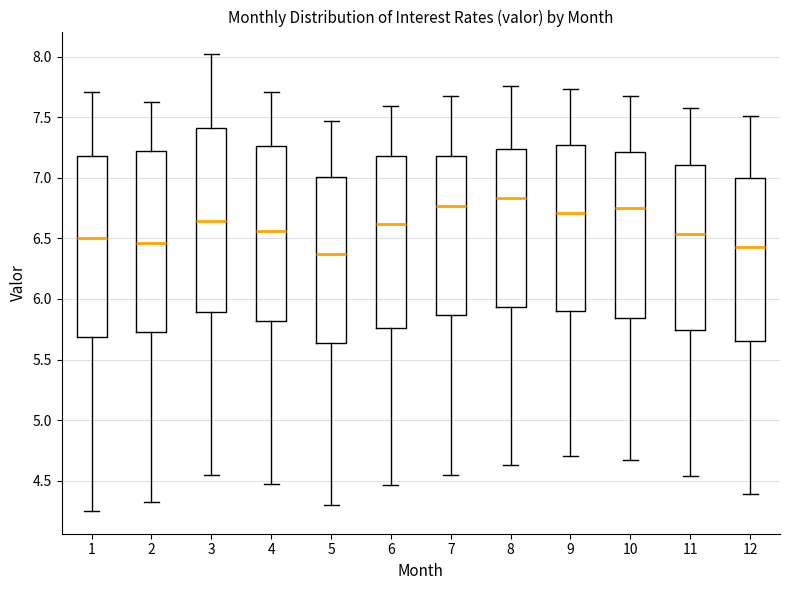

Reading left to right, read every box against the y-axis: the position of its median line, the range the box covers, and the ends of its whiskers. The values are not printed on the chart, so give them approximately, as read against the axis.

1: median 6.50, box 5.70 to 7.20, whiskers 4.25 to 7.70
2: median 6.45, box 5.75 to 7.20, whiskers 4.30 to 7.65
3: median 6.65, box 5.90 to 7.40, whiskers 4.55 to 8.00
4: median 6.55, box 5.80 to 7.25, whiskers 4.45 to 7.70
5: median 6.35, box 5.65 to 7.00, whiskers 4.30 to 7.45
6: median 6.60, box 5.75 to 7.20, whiskers 4.45 to 7.60
7: median 6.75, box 5.85 to 7.20, whiskers 4.55 to 7.70
8: median 6.85, box 5.95 to 7.25, whiskers 4.65 to 7.75
9: median 6.70, box 5.90 to 7.25, whiskers 4.70 to 7.75
10: median 6.75, box 5.85 to 7.20, whiskers 4.65 to 7.70
11: median 6.55, box 5.75 to 7.10, whiskers 4.55 to 7.60
12: median 6.45, box 5.65 to 7.00, whiskers 4.40 to 7.50